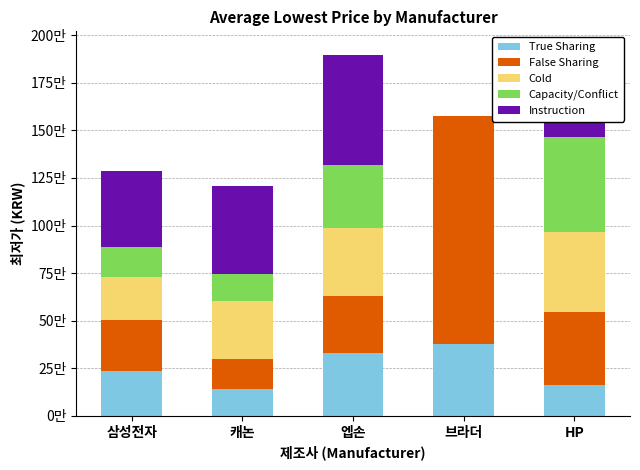

What position from the left is 엡손?

3